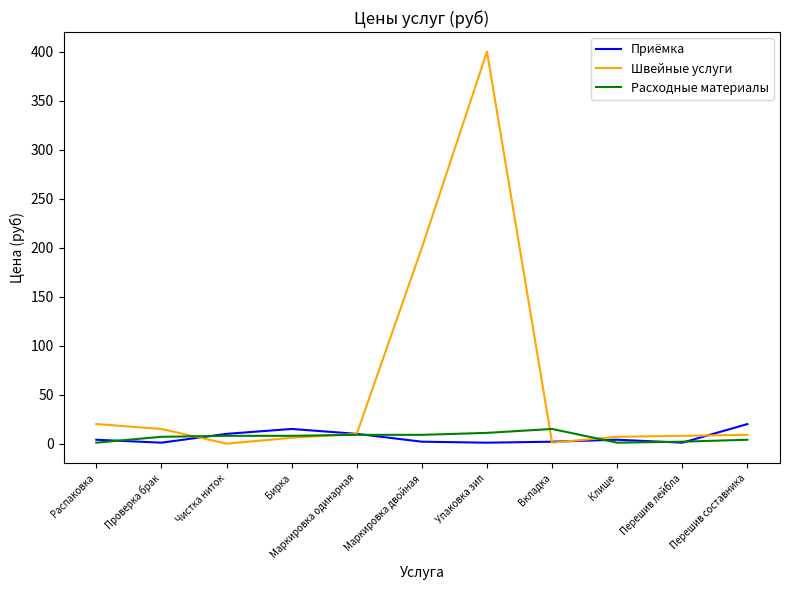

Which label corresponds to the largest value in the chart?

Упаковка зип